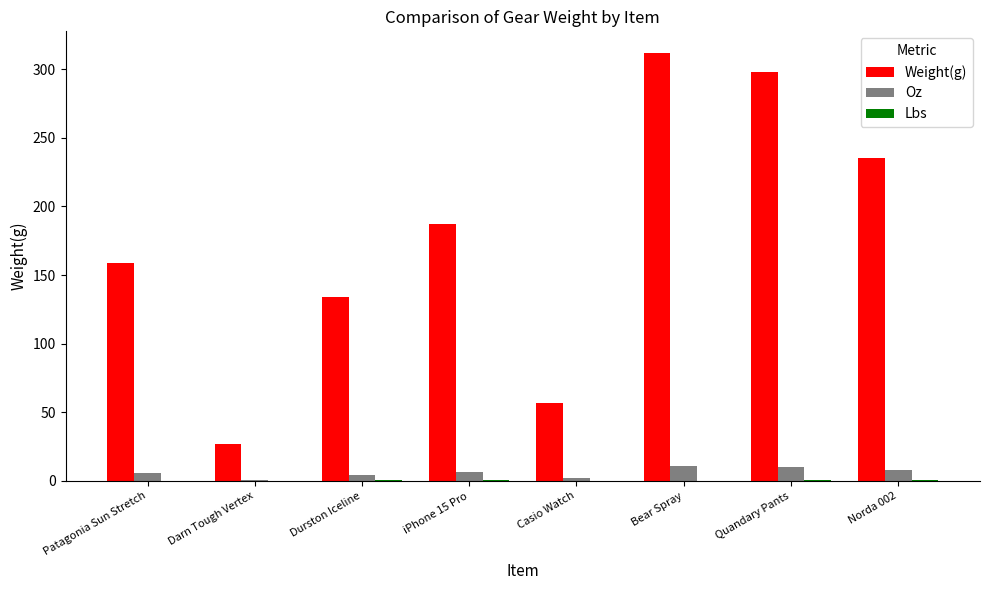

The value of Weight(g) at Darn Tough Vertex is 27.0. True or false?

True